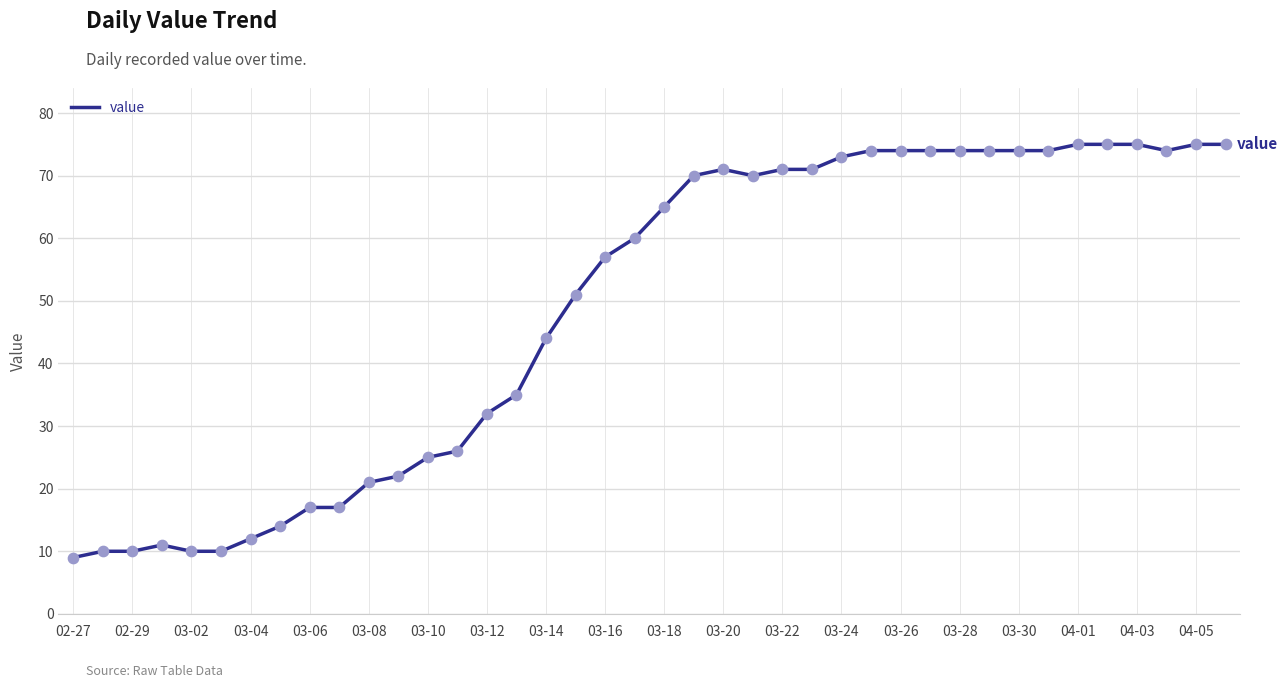

What is the difference between the maximum and minimum values?

66